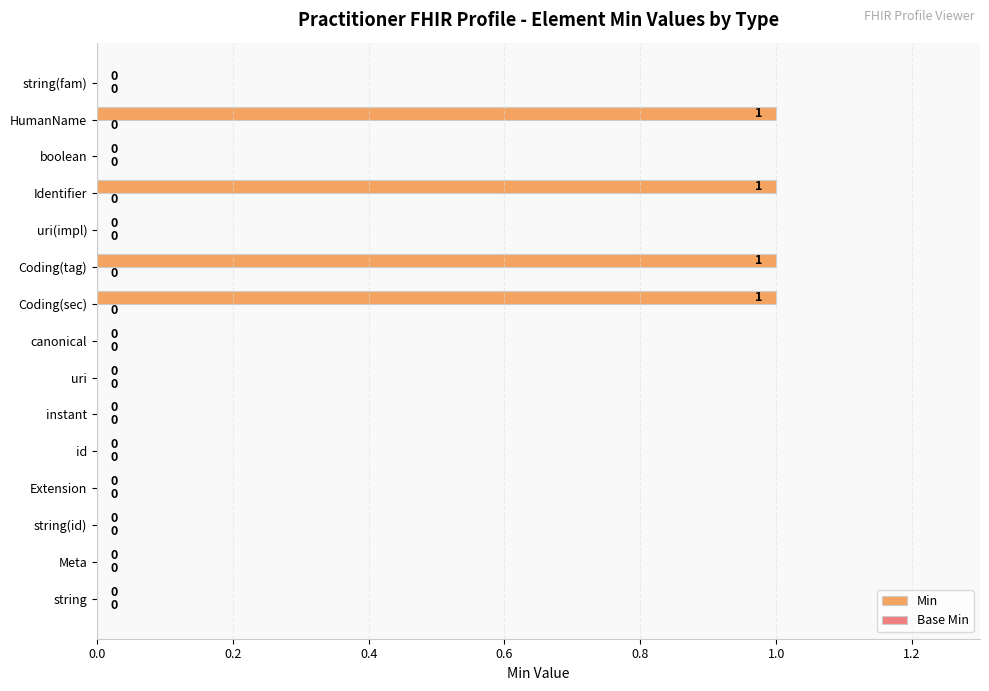

What is the ratio of the value at Coding(tag) to the value at Identifier?

1.0